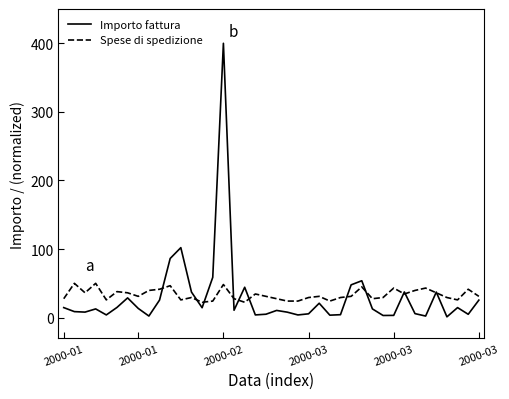

What is the maximum value for Spese di spedizione?

50.0